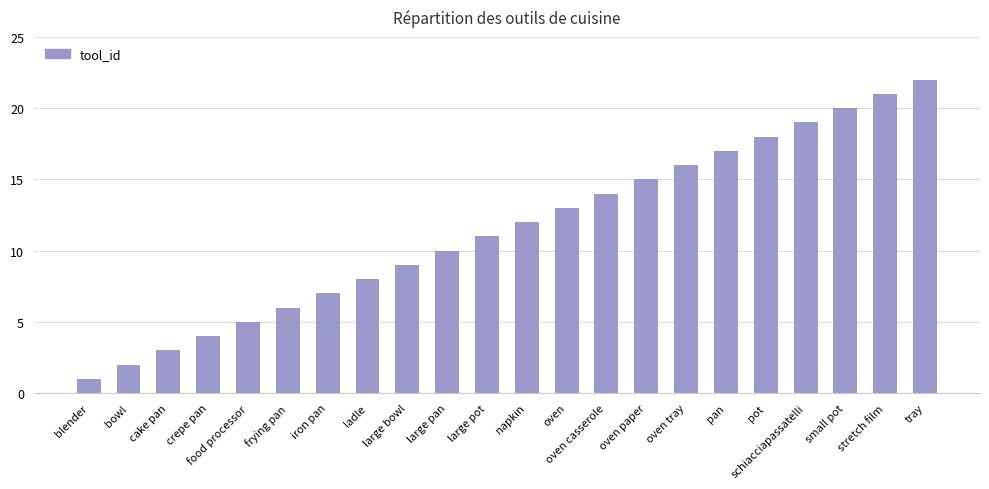

What is the label of the 7th bar from the left?

iron pan